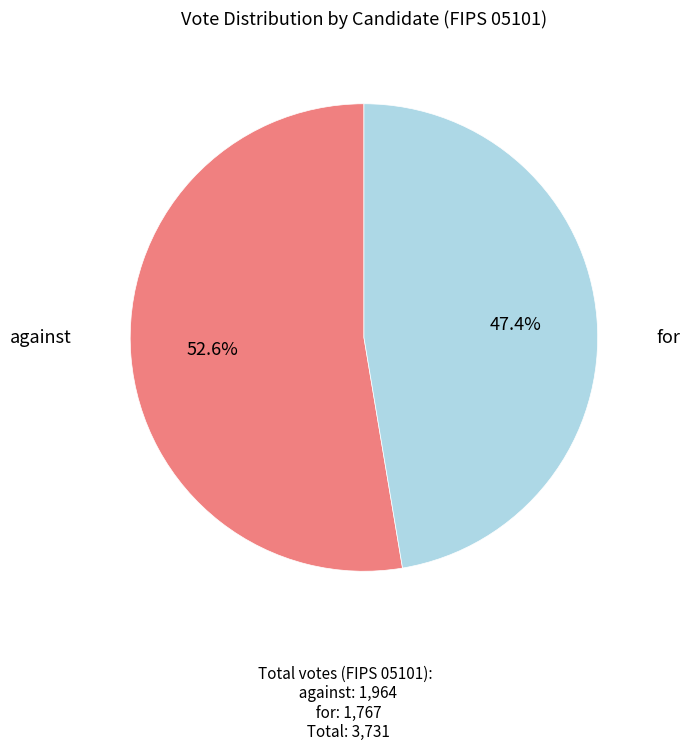

Is there any slice that represents more than half of the pie?

Yes